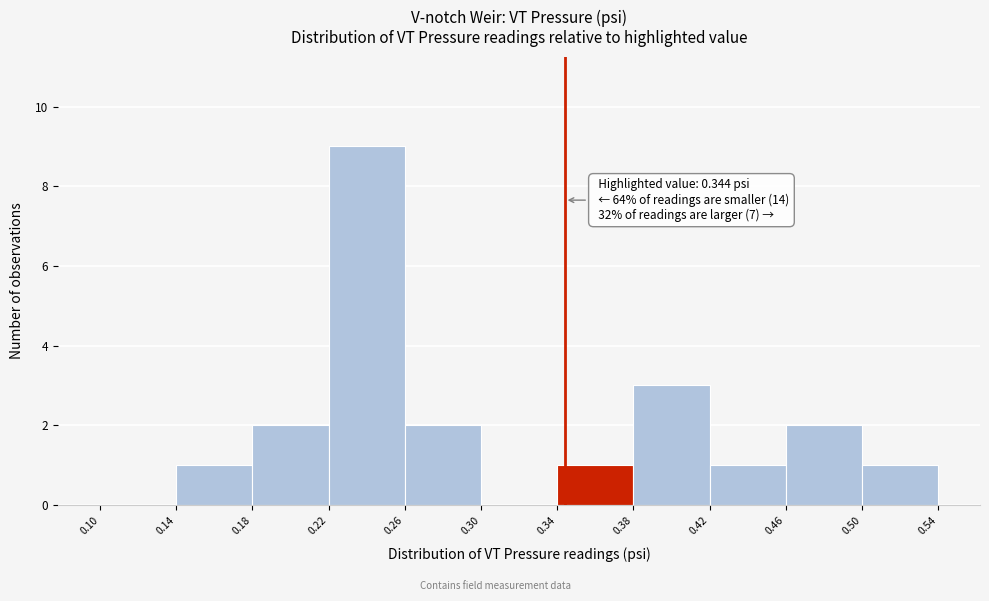

Which range on the x-axis has the tallest bar?

0.22 to 0.26